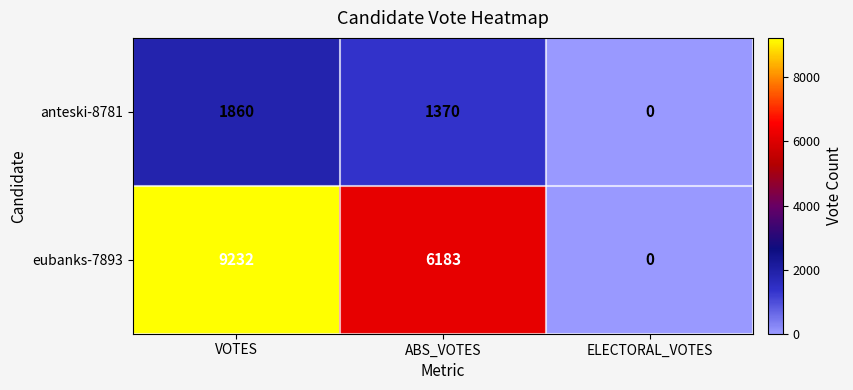

Which category has the lowest value across all series?

ELECTORAL_VOTES